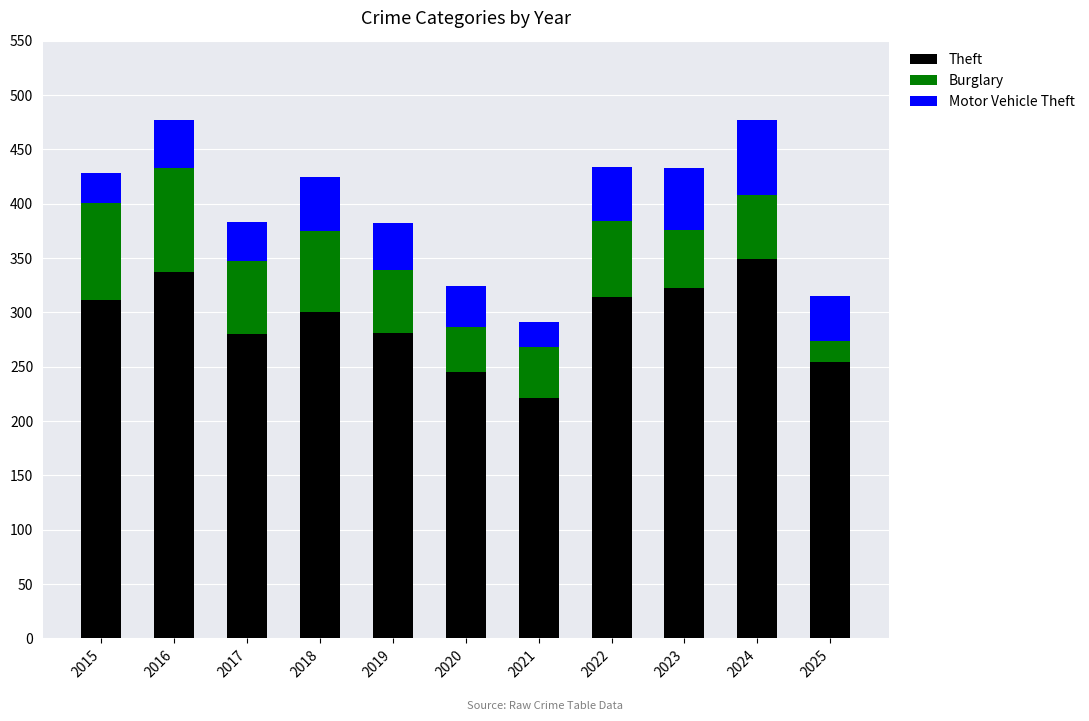

Is it true that Theft equals 135 at 2025?

False